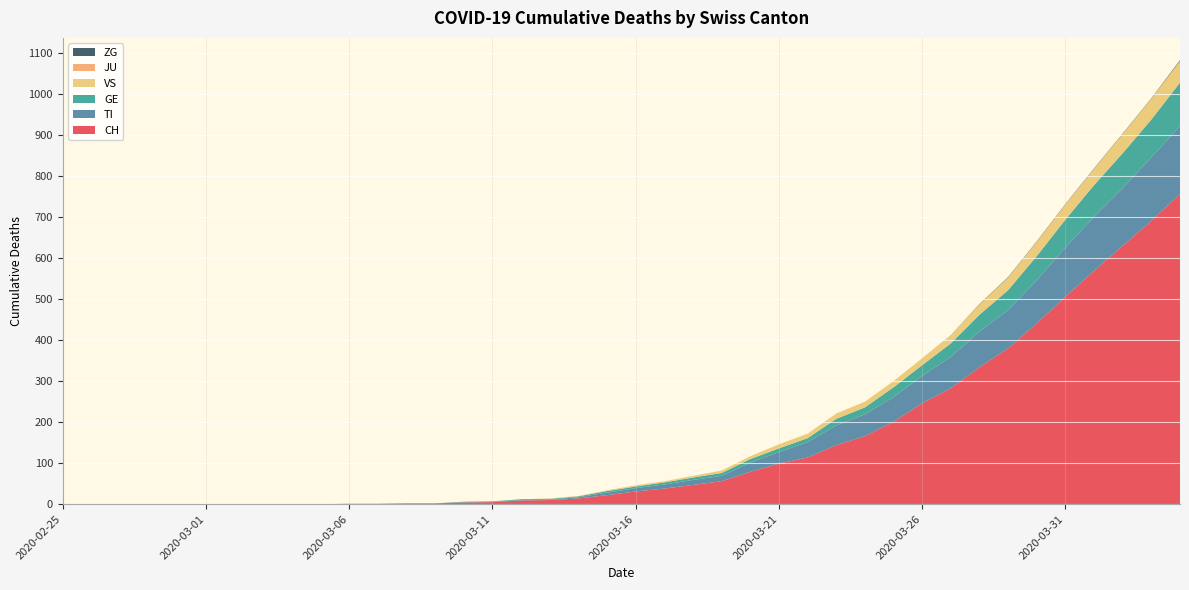

Reading left to right, extract all data points from this chart.

CH: 2020-02-25=0	2020-02-26=0	2020-02-27=0	2020-02-28=0	2020-02-29=0	2020-03-01=0	2020-03-02=0	2020-03-03=0	2020-03-04=0	2020-03-05=0	2020-03-06=1	2020-03-07=1	2020-03-08=2	2020-03-09=2	2020-03-10=4	2020-03-11=5	2020-03-12=9	2020-03-13=10	2020-03-14=14	2020-03-15=22	2020-03-16=31	2020-03-17=38	2020-03-18=47	2020-03-19=56	2020-03-20=79	2020-03-21=99	2020-03-22=114	2020-03-23=144	2020-03-24=166	2020-03-25=201	2020-03-26=246	2020-03-27=283	2020-03-28=334	2020-03-29=380	2020-03-30=441	2020-03-31=506	2020-04-01=569	2020-04-02=630	2020-04-03=691	2020-04-04=757
TI: 2020-02-25=0	2020-02-26=0	2020-02-27=0	2020-02-28=0	2020-02-29=0	2020-03-01=0	2020-03-02=0	2020-03-03=0	2020-03-04=0	2020-03-05=0	2020-03-06=0	2020-03-07=0	2020-03-08=0	2020-03-09=0	2020-03-10=1	2020-03-11=1	2020-03-12=1	2020-03-13=1	2020-03-14=3	2020-03-15=6	2020-03-16=8	2020-03-17=10	2020-03-18=12	2020-03-19=13	2020-03-20=22	2020-03-21=28	2020-03-22=37	2020-03-23=48	2020-03-24=53	2020-03-25=60	2020-03-26=67	2020-03-27=76	2020-03-28=87	2020-03-29=93	2020-03-30=105	2020-03-31=120	2020-04-01=132	2020-04-02=141	2020-04-03=155	2020-04-04=165
GE: 2020-02-25=0	2020-02-26=0	2020-02-27=0	2020-02-28=0	2020-02-29=0	2020-03-01=0	2020-03-02=0	2020-03-03=0	2020-03-04=0	2020-03-05=0	2020-03-06=0	2020-03-07=0	2020-03-08=0	2020-03-09=0	2020-03-10=1	2020-03-11=1	2020-03-12=2	2020-03-13=2	2020-03-14=2	2020-03-15=4	2020-03-16=4	2020-03-17=5	2020-03-18=6	2020-03-19=7	2020-03-20=9	2020-03-21=9	2020-03-22=10	2020-03-23=16	2020-03-24=17	2020-03-25=24	2020-03-26=26	2020-03-27=33	2020-03-28=41	2020-03-29=49	2020-03-30=59	2020-03-31=68	2020-04-01=77	2020-04-02=85	2020-04-03=92	2020-04-04=106
VS: 2020-02-25=0	2020-02-26=0	2020-02-27=0	2020-02-28=0	2020-02-29=0	2020-03-01=0	2020-03-02=0	2020-03-03=0	2020-03-04=0	2020-03-05=0	2020-03-06=0	2020-03-07=0	2020-03-08=0	2020-03-09=0	2020-03-10=0	2020-03-11=0	2020-03-12=0	2020-03-13=1	2020-03-14=1	2020-03-15=2	2020-03-16=3	2020-03-17=3	2020-03-18=4	2020-03-19=6	2020-03-20=7	2020-03-21=10	2020-03-22=11	2020-03-23=13	2020-03-24=14	2020-03-25=15	2020-03-26=17	2020-03-27=21	2020-03-28=25	2020-03-29=31	2020-03-30=35	2020-03-31=37	2020-04-01=40	2020-04-02=47	2020-04-03=51	2020-04-04=53
JU: 2020-02-25=0	2020-02-26=0	2020-02-27=0	2020-02-28=0	2020-02-29=0	2020-03-01=0	2020-03-02=0	2020-03-03=0	2020-03-04=0	2020-03-05=0	2020-03-06=0	2020-03-07=0	2020-03-08=0	2020-03-09=0	2020-03-10=0	2020-03-11=0	2020-03-12=0	2020-03-13=0	2020-03-14=0	2020-03-15=0	2020-03-16=0	2020-03-17=0	2020-03-18=0	2020-03-19=0	2020-03-20=0	2020-03-21=0	2020-03-22=0	2020-03-23=0	2020-03-24=0	2020-03-25=0	2020-03-26=0	2020-03-27=0	2020-03-28=0	2020-03-29=0	2020-03-30=0	2020-03-31=0	2020-04-01=0	2020-04-02=0	2020-04-03=0	2020-04-04=0
ZG: 2020-02-25=0	2020-02-26=0	2020-02-27=0	2020-02-28=0	2020-02-29=0	2020-03-01=0	2020-03-02=0	2020-03-03=0	2020-03-04=0	2020-03-05=0	2020-03-06=0	2020-03-07=0	2020-03-08=0	2020-03-09=0	2020-03-10=0	2020-03-11=0	2020-03-12=0	2020-03-13=0	2020-03-14=0	2020-03-15=0	2020-03-16=0	2020-03-17=0	2020-03-18=0	2020-03-19=0	2020-03-20=0	2020-03-21=0	2020-03-22=0	2020-03-23=0	2020-03-24=0	2020-03-25=0	2020-03-26=0	2020-03-27=0	2020-03-28=1	2020-03-29=1	2020-03-30=1	2020-03-31=1	2020-04-01=1	2020-04-02=1	2020-04-03=1	2020-04-04=2